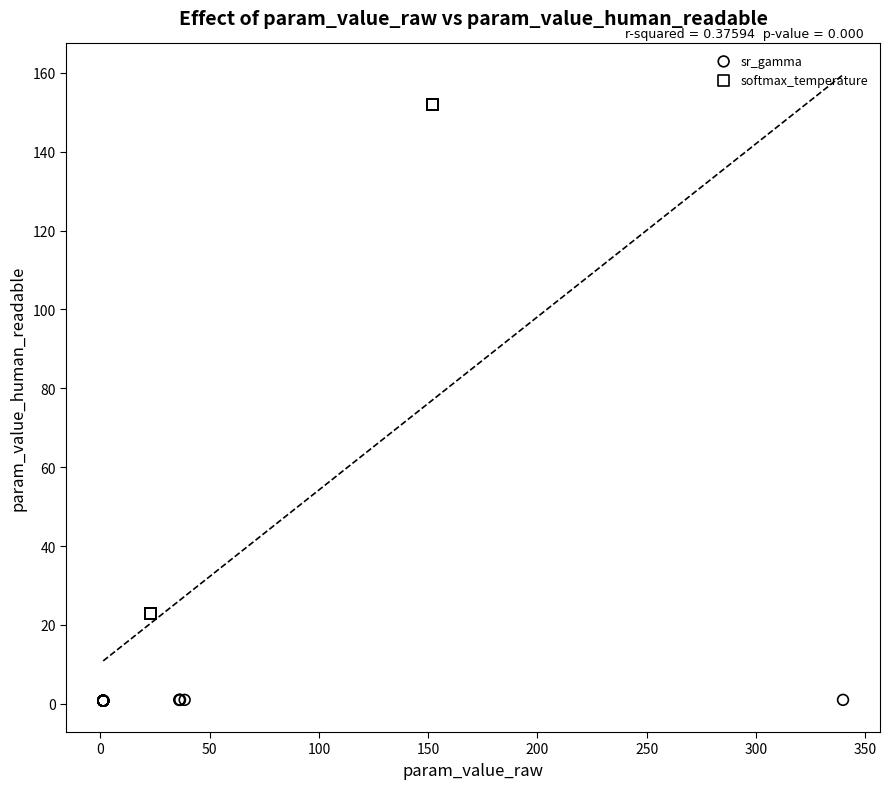

Which series reaches the maximum Y coordinate?

softmax_temperature